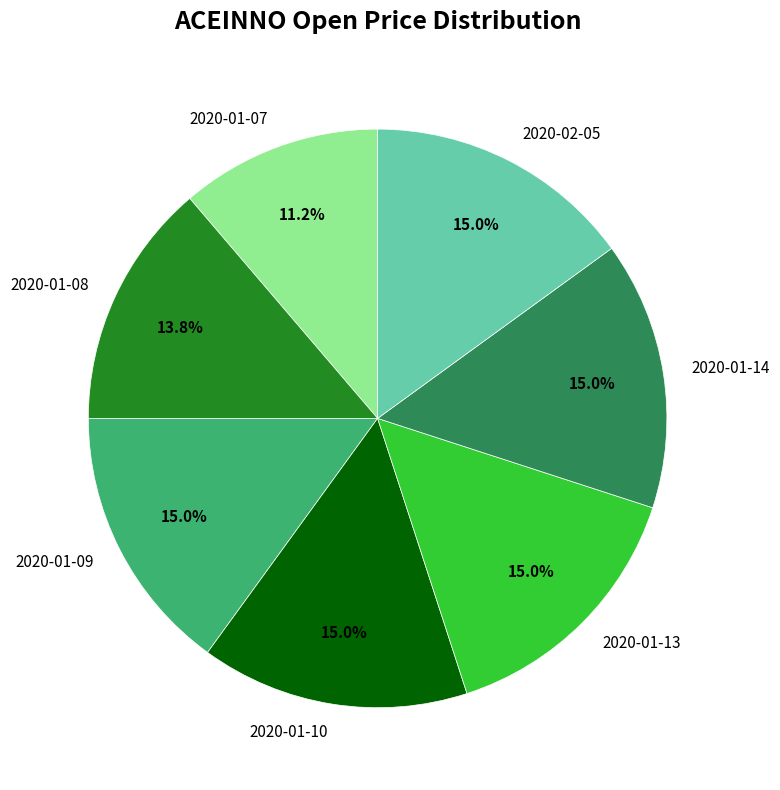

Is it true that 2020-01-08 is 14% of the pie?

True